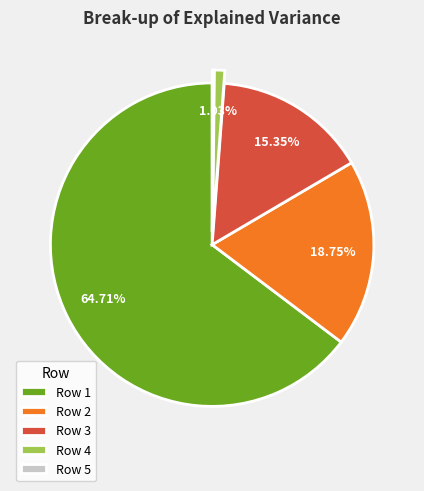

Does any single category account for the majority?

Yes